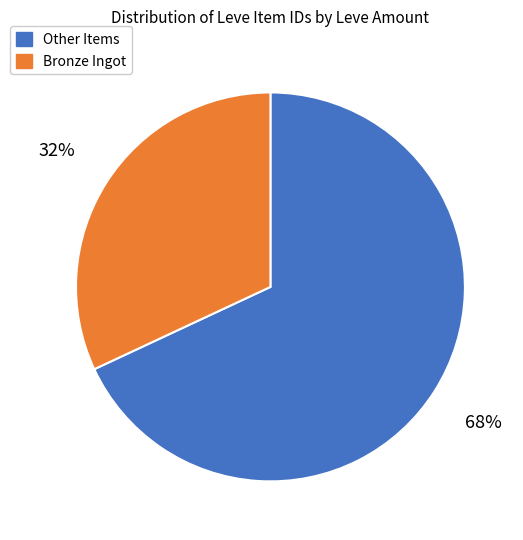

Count the number of slices in the pie.

2